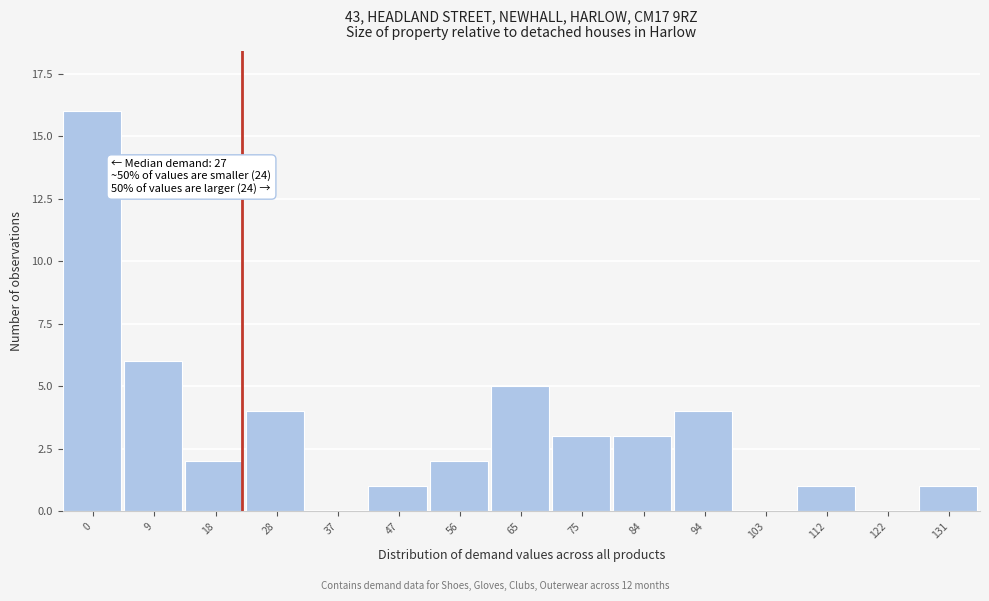

Reading left to right, transcribe all the data shown in this chart.

0=16	9=6	18=2	28=4	37=0	47=1	56=2	65=5	75=3	84=3	94=4	103=0	112=1	122=0	131=1